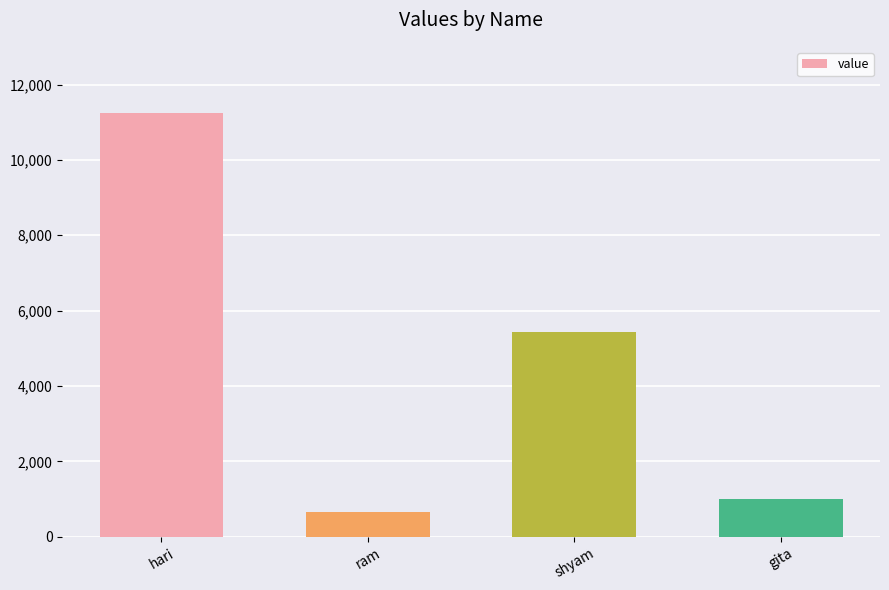

Which category has the highest value across all series?

hari